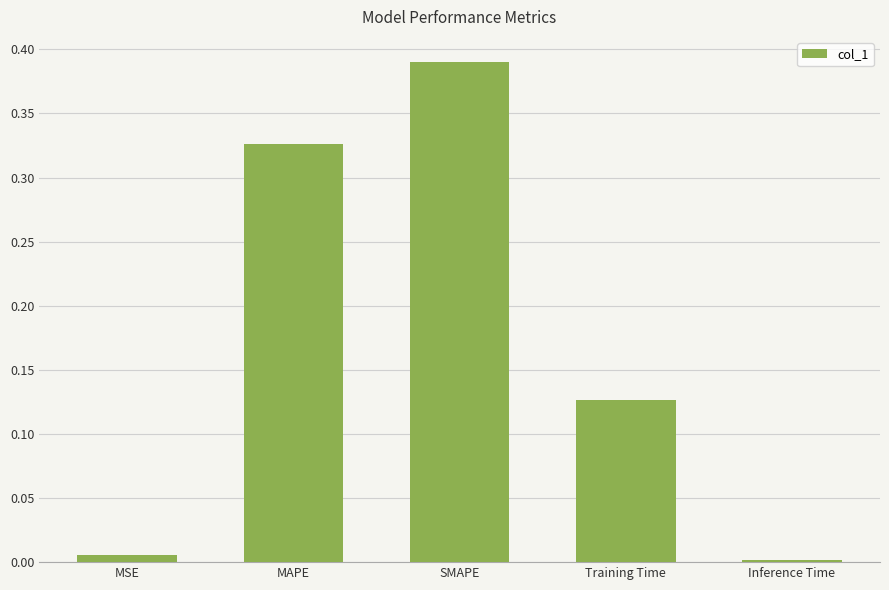

What position from the right is Training Time?

2